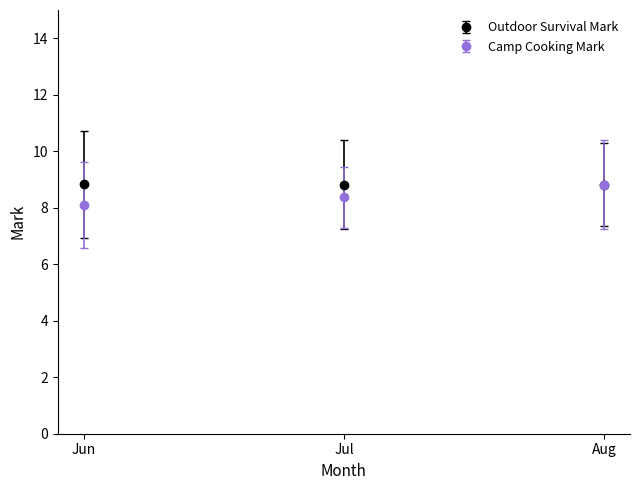

What is the total value across all series at Aug?

17.6